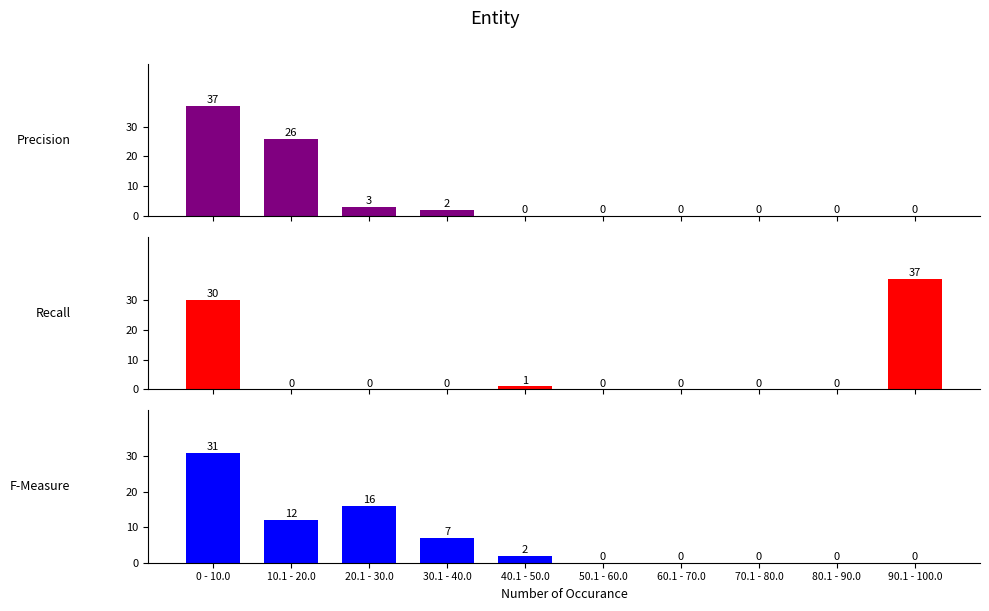

How many bars are there in each group?

3